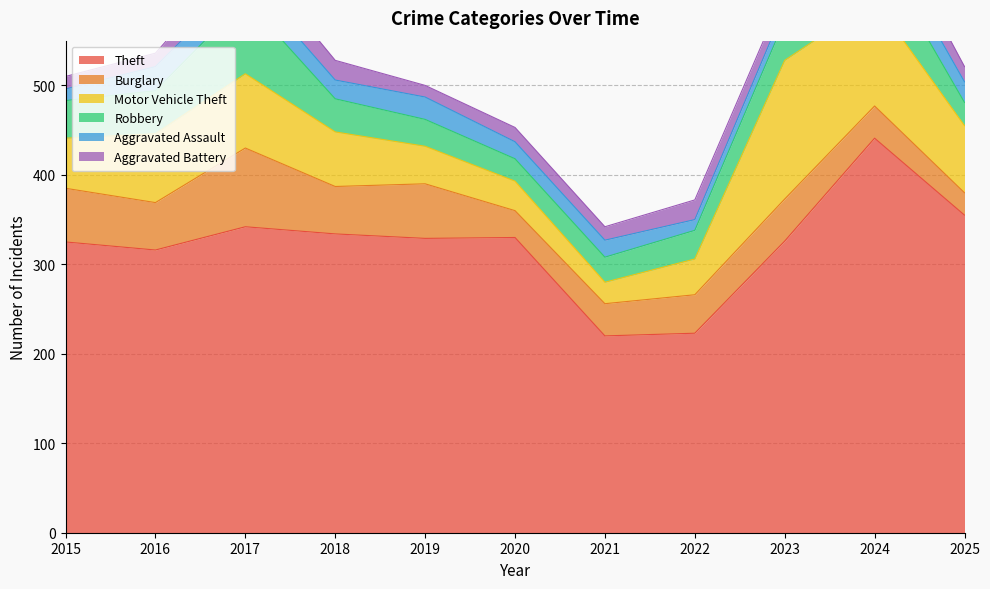

True or false: Aggravated Battery has a value of 18 at 2017.

False